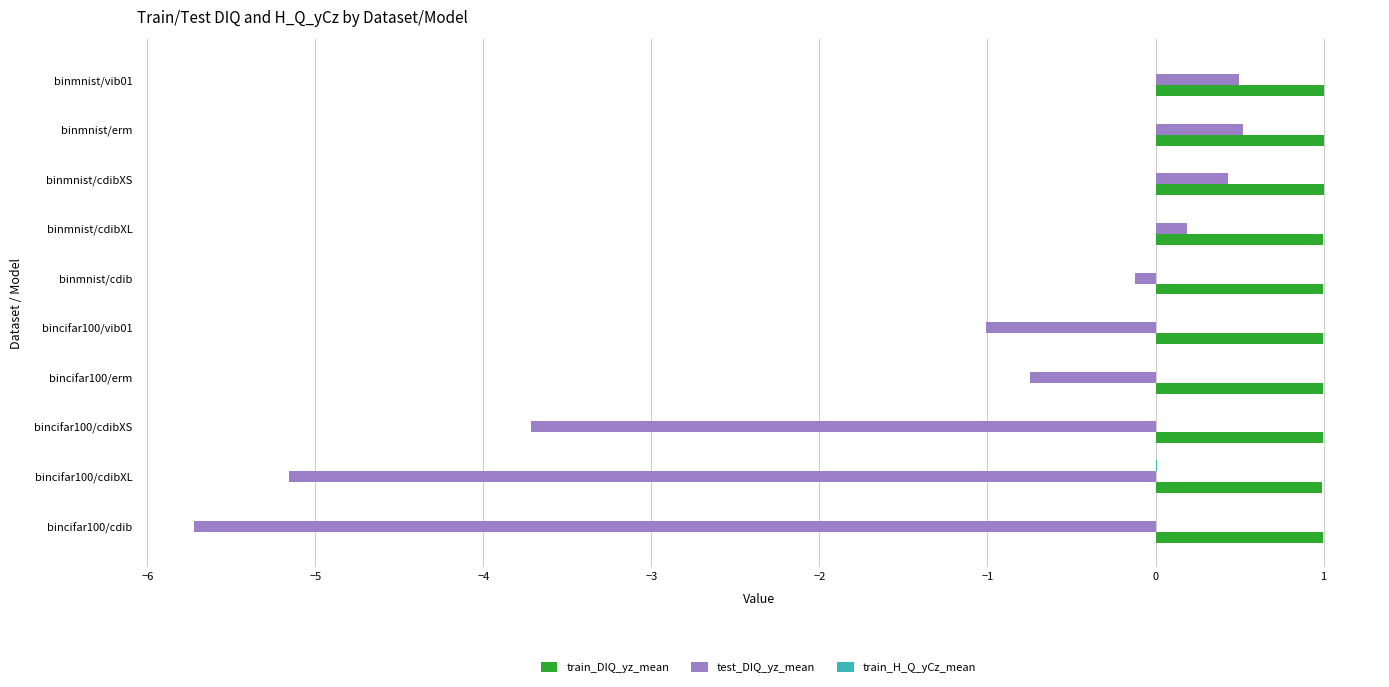

Between bincifar100/cdibXL and bincifar100/erm, which series saw the biggest shift?

test_DIQ_yz_mean